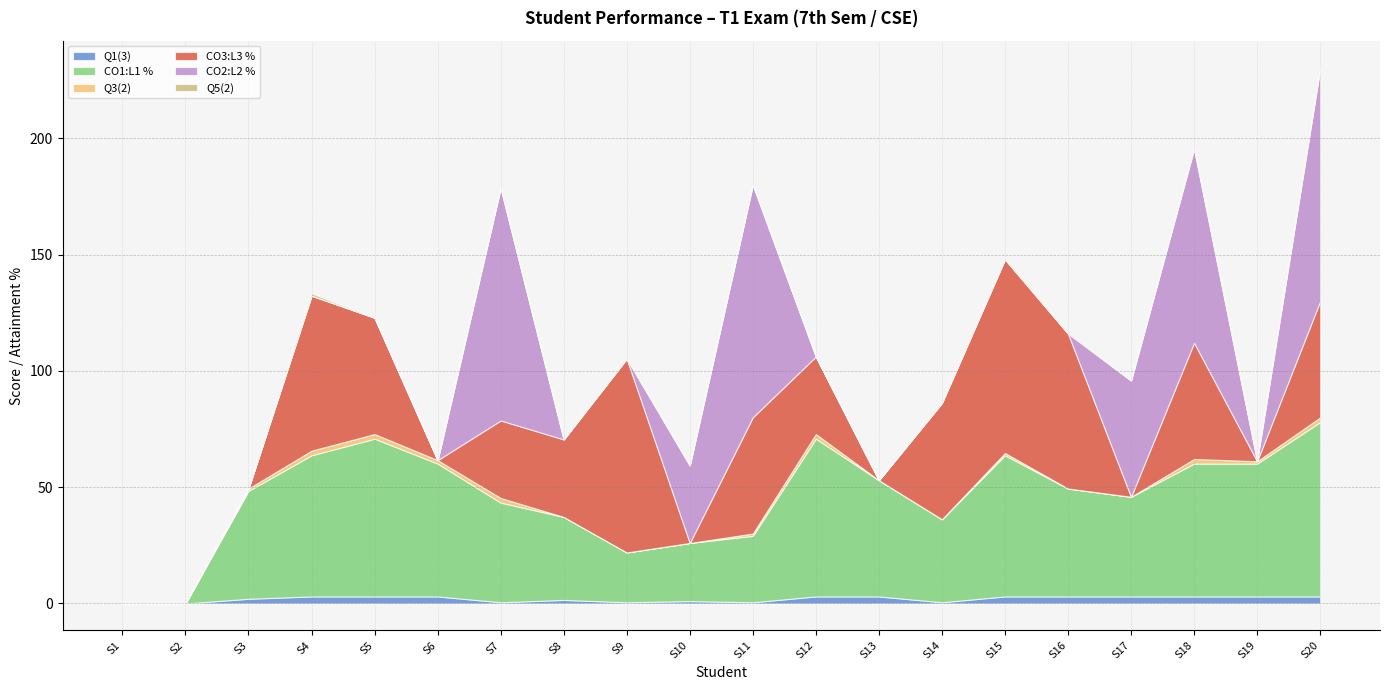

Reading left to right, list all the values displayed in this chart.

Q1(3): S1=0.0	S2=0.0	S3=2.0	S4=3.0	S5=3.0	S6=3.0	S7=0.5	S8=1.5	S9=0.5	S10=1.0	S11=0.5	S12=3.0	S13=3.0	S14=0.5	S15=3.0	S16=3.0	S17=3.0	S18=3.0	S19=3.0	S20=3.0
CO1:L1 %: S1=0.0	S2=0.0	S3=46.4	S4=60.7	S5=67.9	S6=57.1	S7=42.9	S8=35.7	S9=21.4	S10=25.0	S11=28.6	S12=67.9	S13=50.0	S14=35.7	S15=60.7	S16=46.4	S17=42.9	S18=57.1	S19=57.1	S20=75.0
Q3(2): S1=0.0	S2=0.0	S3=1.0	S4=2.0	S5=2.0	S6=1.5	S7=2.0	S8=0.0	S9=0.0	S10=0.0	S11=1.0	S12=2.0	S13=0.0	S14=0.0	S15=1.0	S16=0.0	S17=0.0	S18=2.0	S19=1.0	S20=2.0
CO3:L3 %: S1=0.0	S2=0.0	S3=0.0	S4=66.7	S5=50.0	S6=0.0	S7=33.3	S8=33.3	S9=83.3	S10=0.0	S11=50.0	S12=33.3	S13=0.0	S14=50.0	S15=83.3	S16=66.7	S17=0.0	S18=50.0	S19=0.0	S20=50.0
CO2:L2 %: S1=0.0	S2=0.0	S3=0.0	S4=0.0	S5=0.0	S6=0.0	S7=100.0	S8=0.0	S9=0.0	S10=33.3	S11=100.0	S12=0.0	S13=0.0	S14=0.0	S15=0.0	S16=0.0	S17=50.0	S18=83.3	S19=0.0	S20=100.0
Q5(2): S1=0.0	S2=0.0	S3=0.0	S4=1.0	S5=0.0	S6=0.0	S7=0.0	S8=0.0	S9=0.5	S10=0.0	S11=0.0	S12=0.0	S13=0.0	S14=0.5	S15=0.5	S16=0.5	S17=0.0	S18=0.5	S19=0.5	S20=0.5